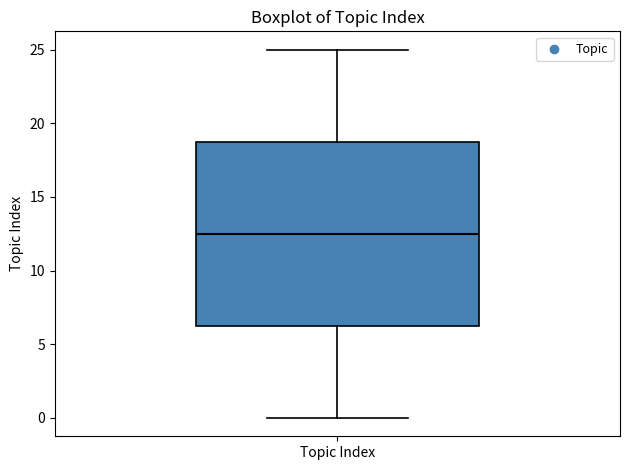

Read this box plot against the y-axis: the position of the median line, the range covered by the box, and the ends of both whiskers. The values are not printed on the chart, so give them approximately, as read against the axis.

median 12.5, box 6.5 to 19.0, whiskers 0.0 to 25.0